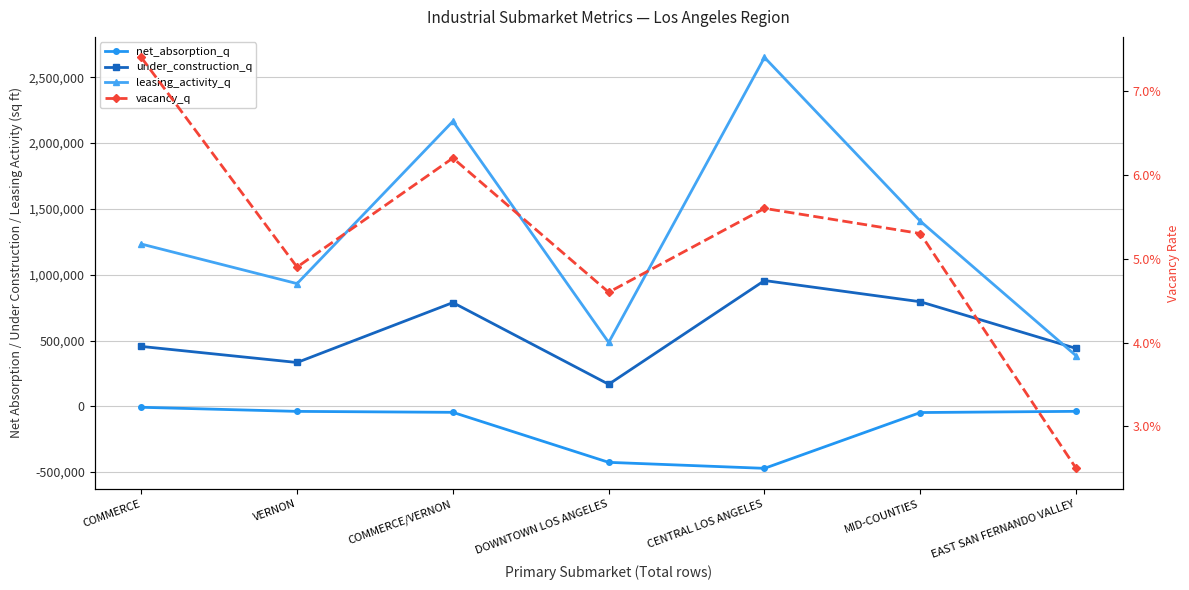

Rank the series by their maximum value, from highest to lowest.

leasing_activity_q, under_construction_q, vacancy_q, net_absorption_q